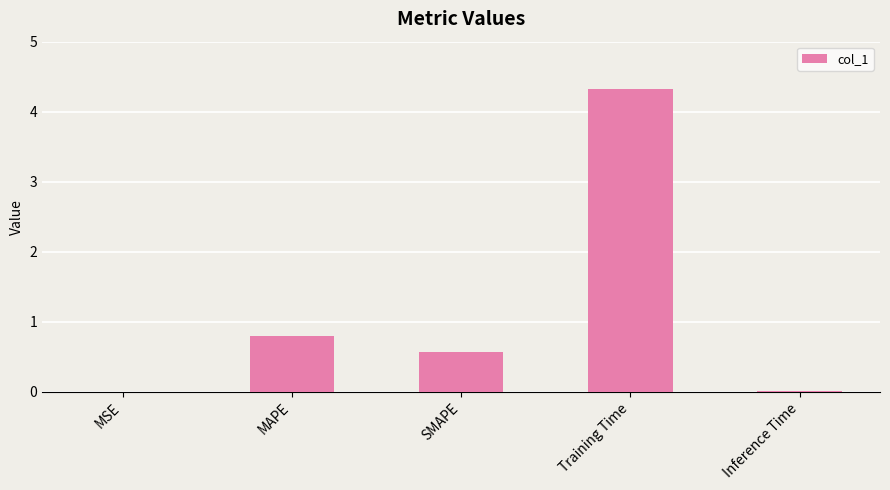

Read the value at MAPE.

0.8